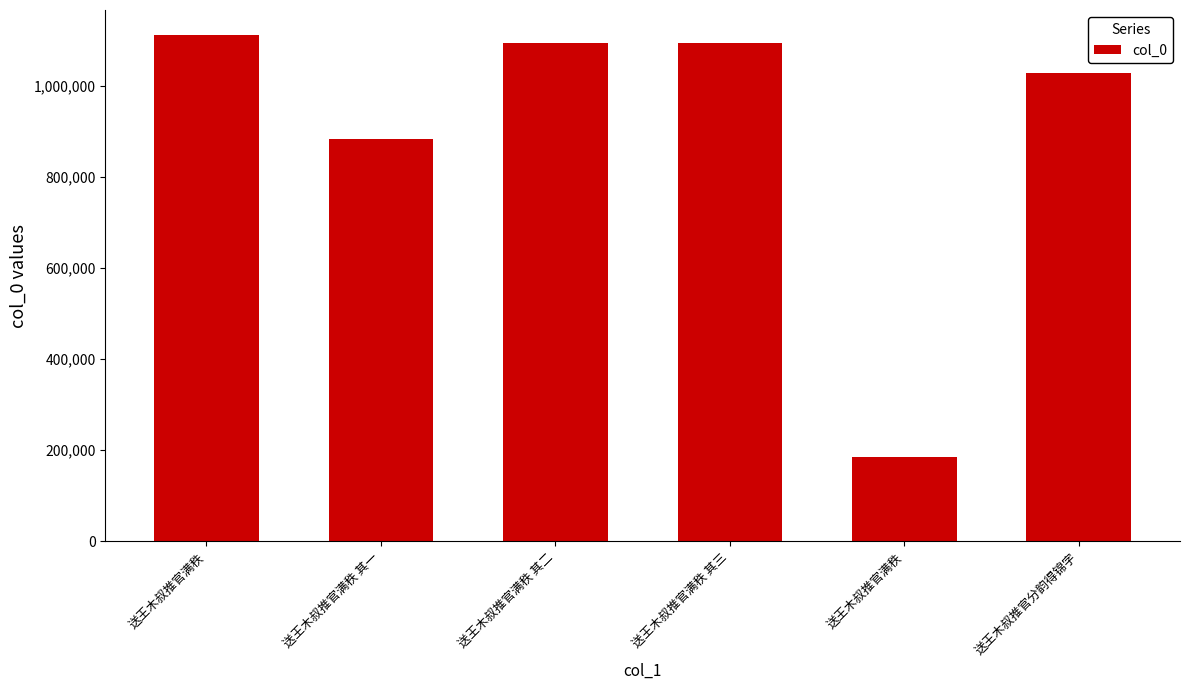

How many distinct data groups are displayed?

1